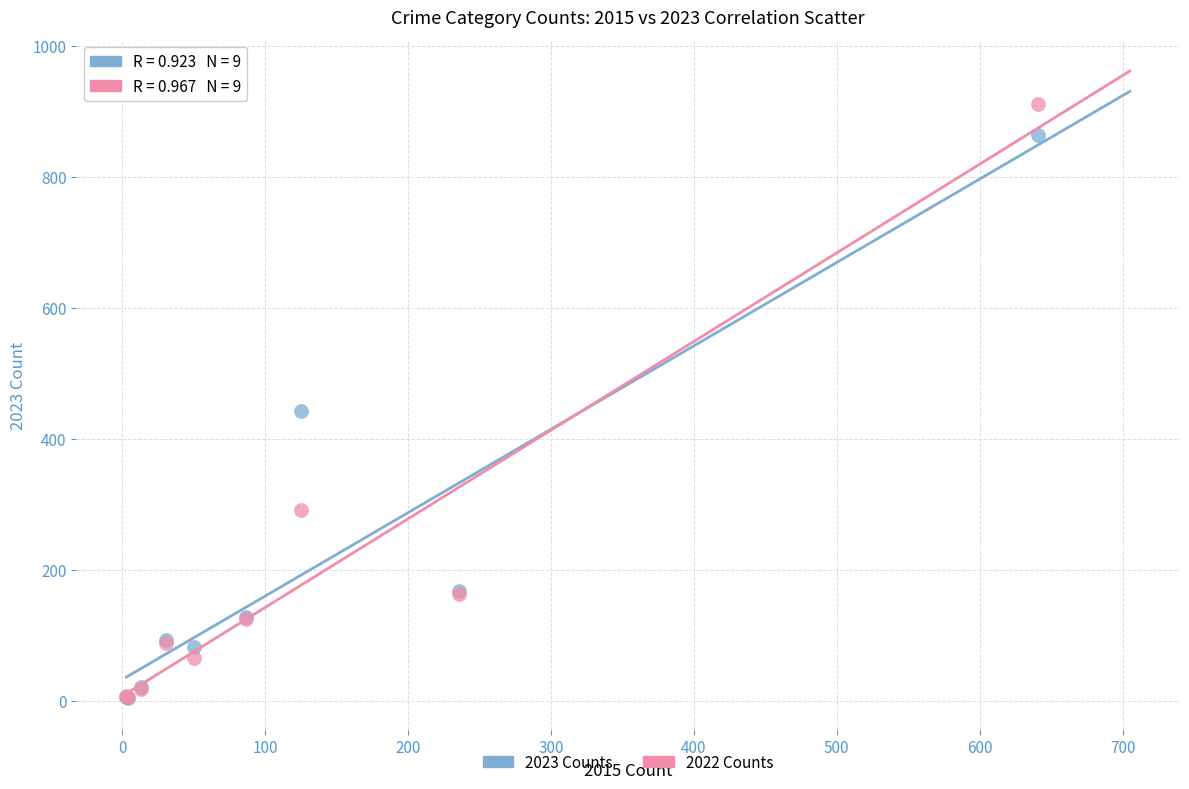

Across all series, what Y value is closest to 458?

443